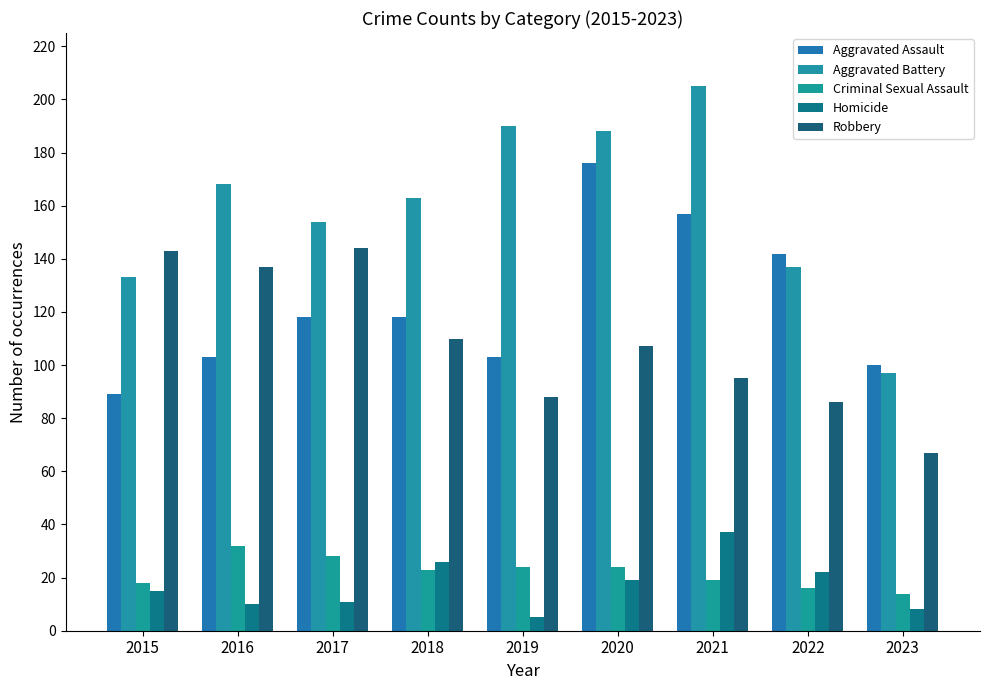

Which category has the lowest value across all series?

2019